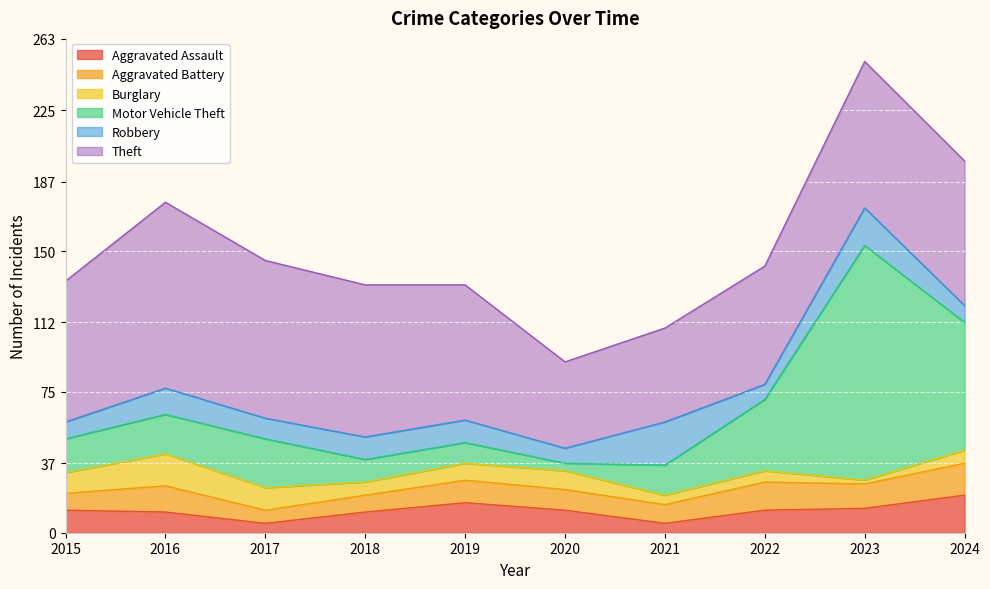

Rank the series at 2015 from lowest to highest value.

Aggravated Battery, Robbery, Burglary, Aggravated Assault, Motor Vehicle Theft, Theft